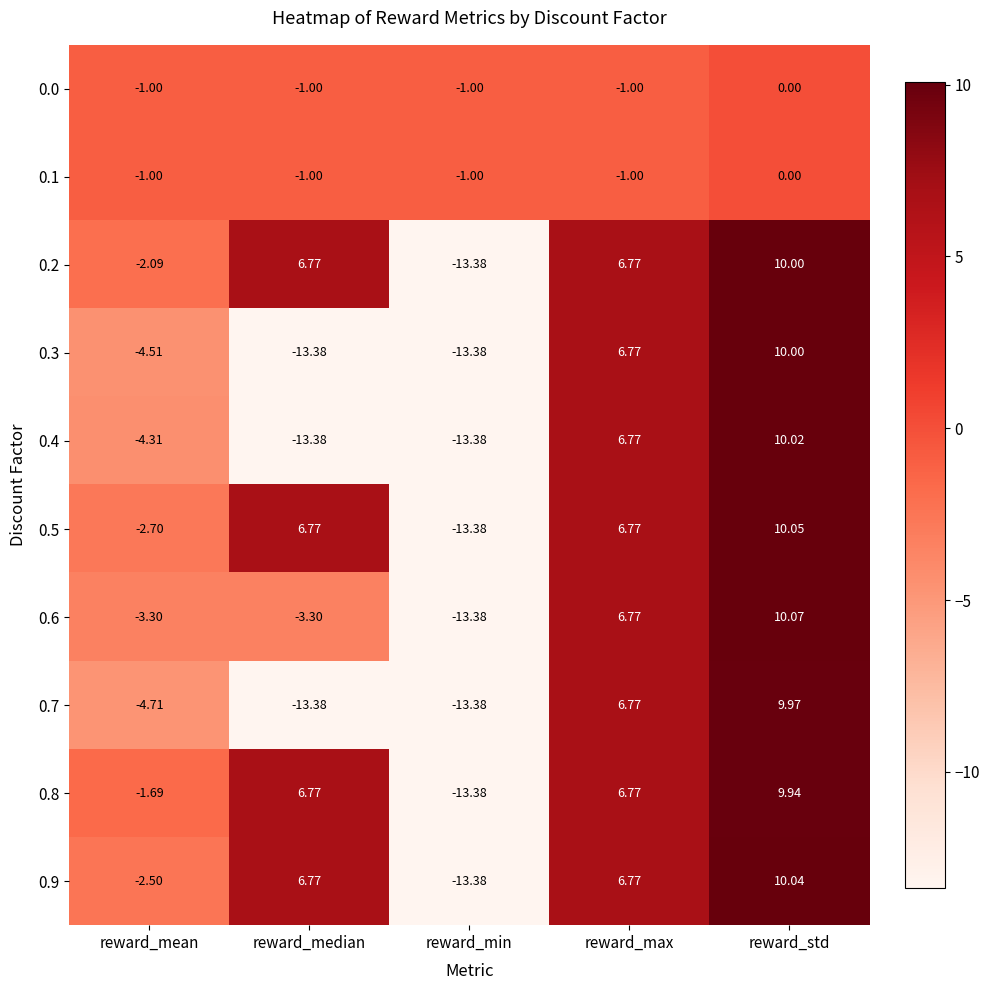

At how many categories does at least one series exceed 9?

1